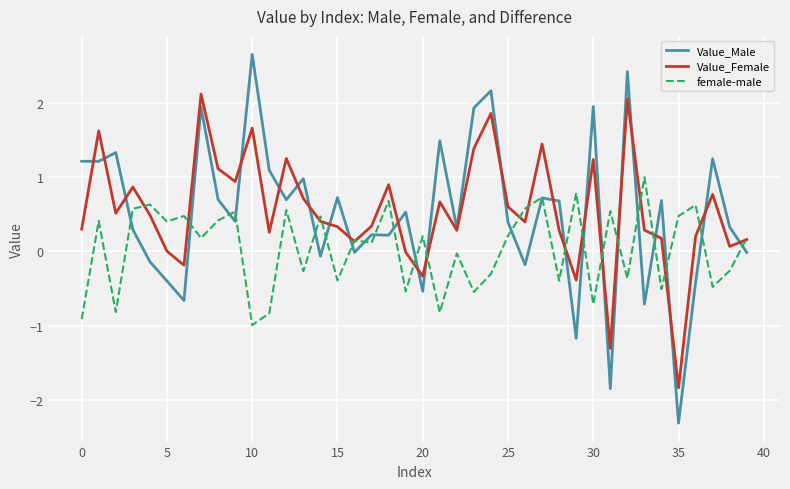

Which series has the largest range (max minus min)?

Value_Male